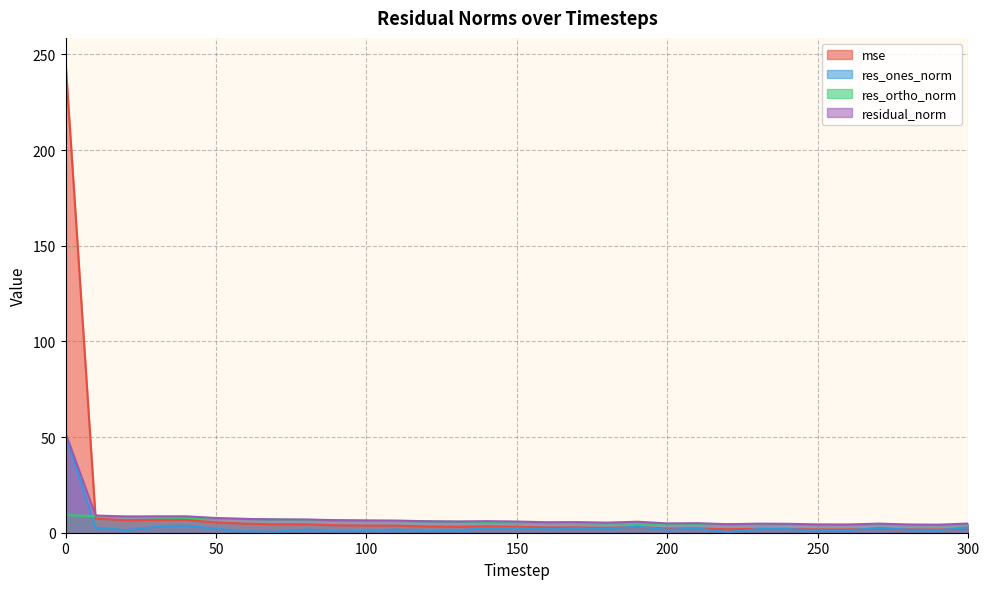

After their last crossing, which series has the higher values: res_ortho_norm or mse?

res_ortho_norm